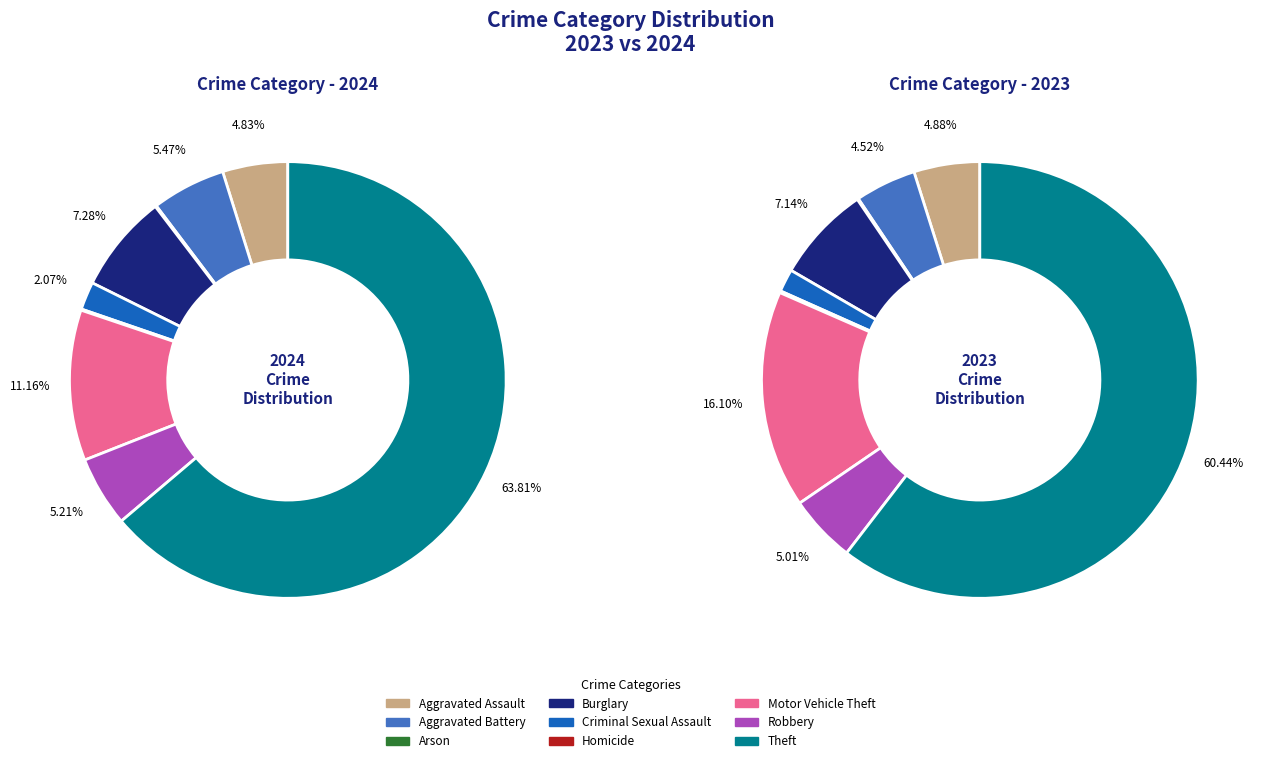

Does 4 represent more than half of the total?

No